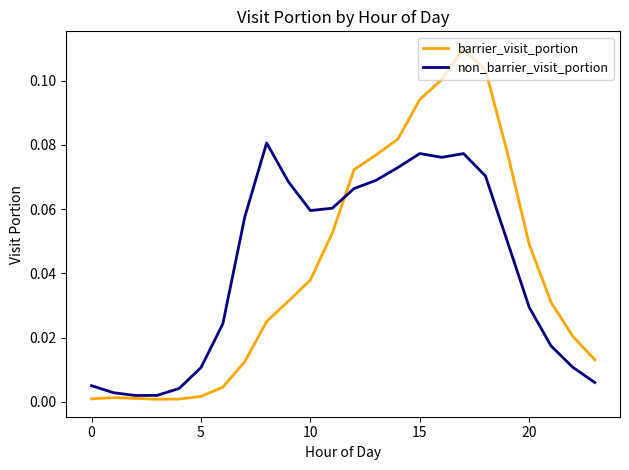

Which series has the largest range (max minus min)?

barrier_visit_portion